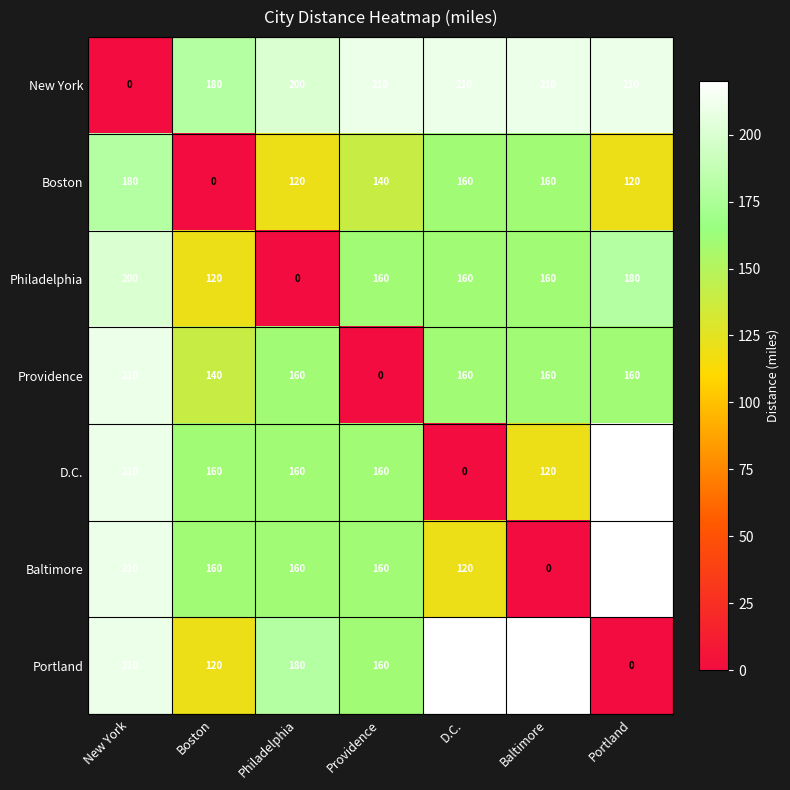

What is the total value across all series at Boston?

880